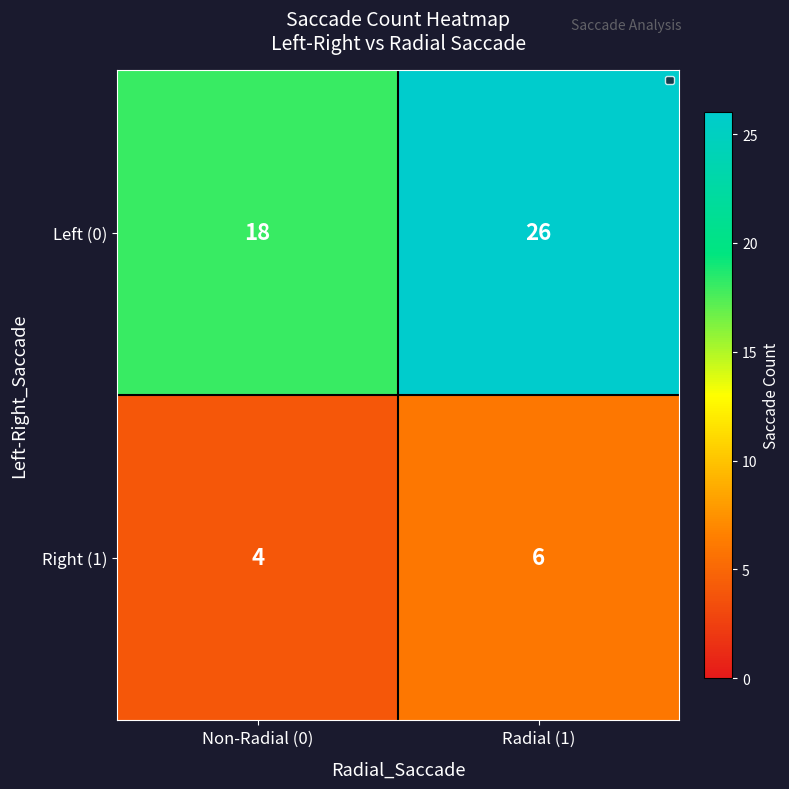

The value of Right (1) at Radial (1) is 6. True or false?

True